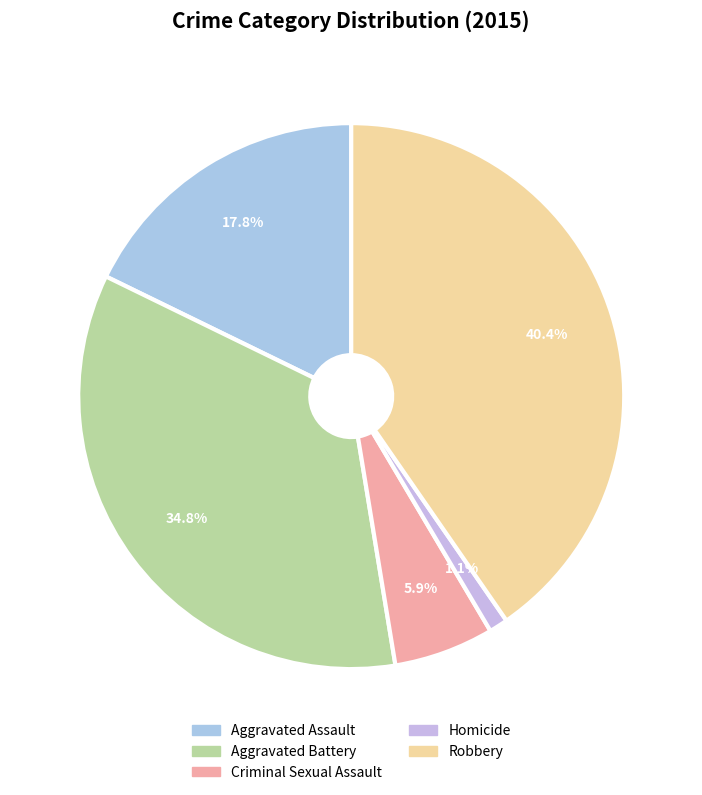

Does Robbery represent more than half of the total?

No